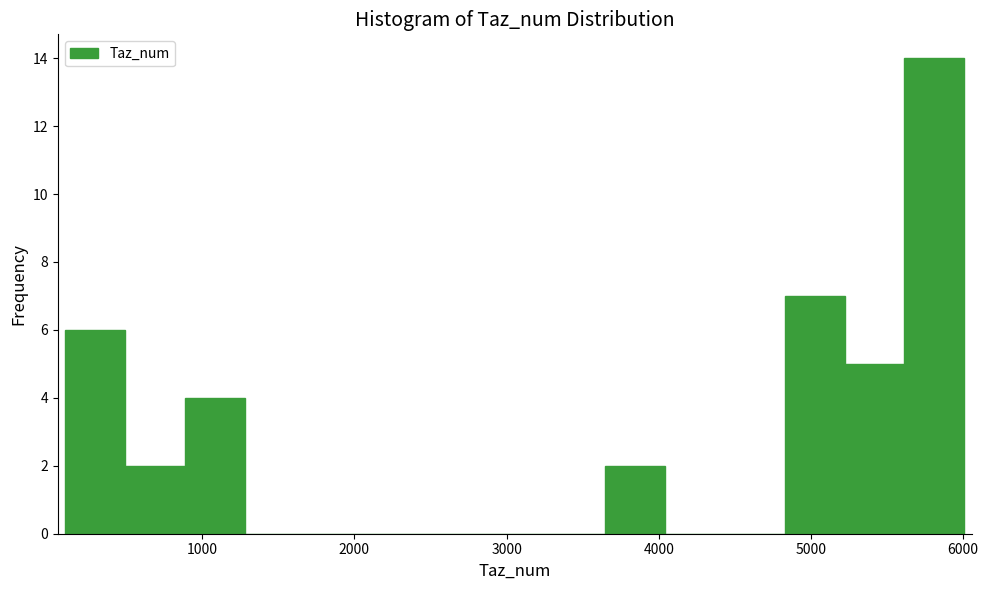

Read against the x-axis, roughly where is the centre of the tallest bar?

5800